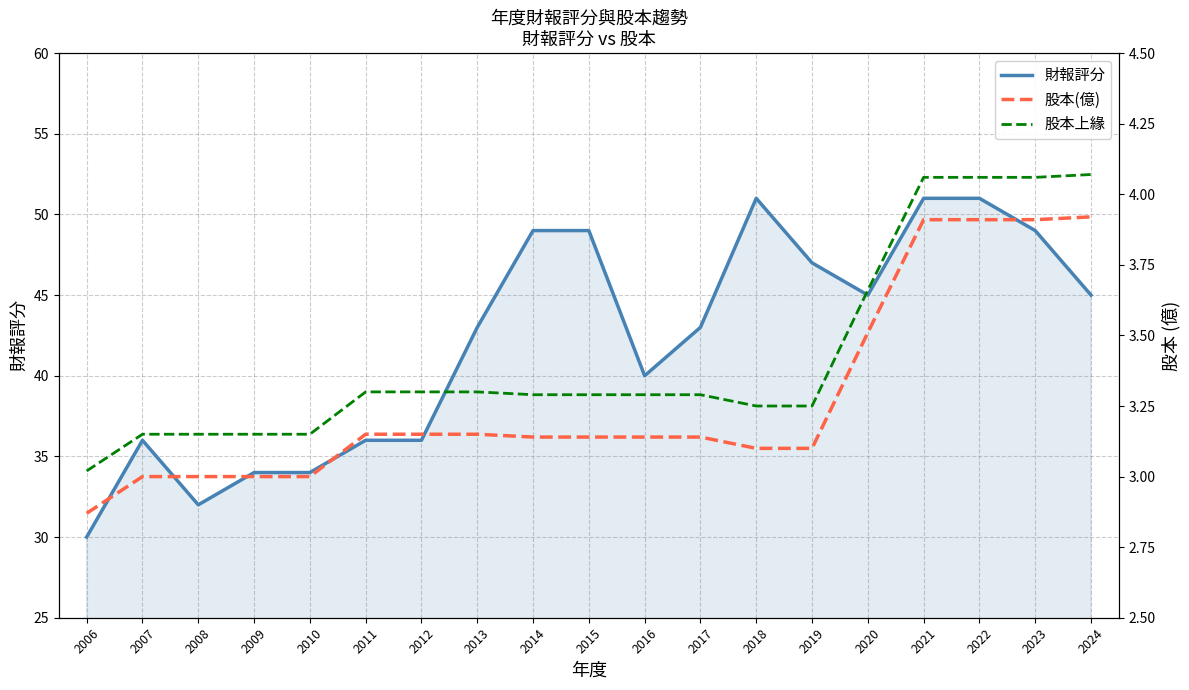

List the series in order of their peak value, highest first.

財報評分, 股本上緣, 股本(億)